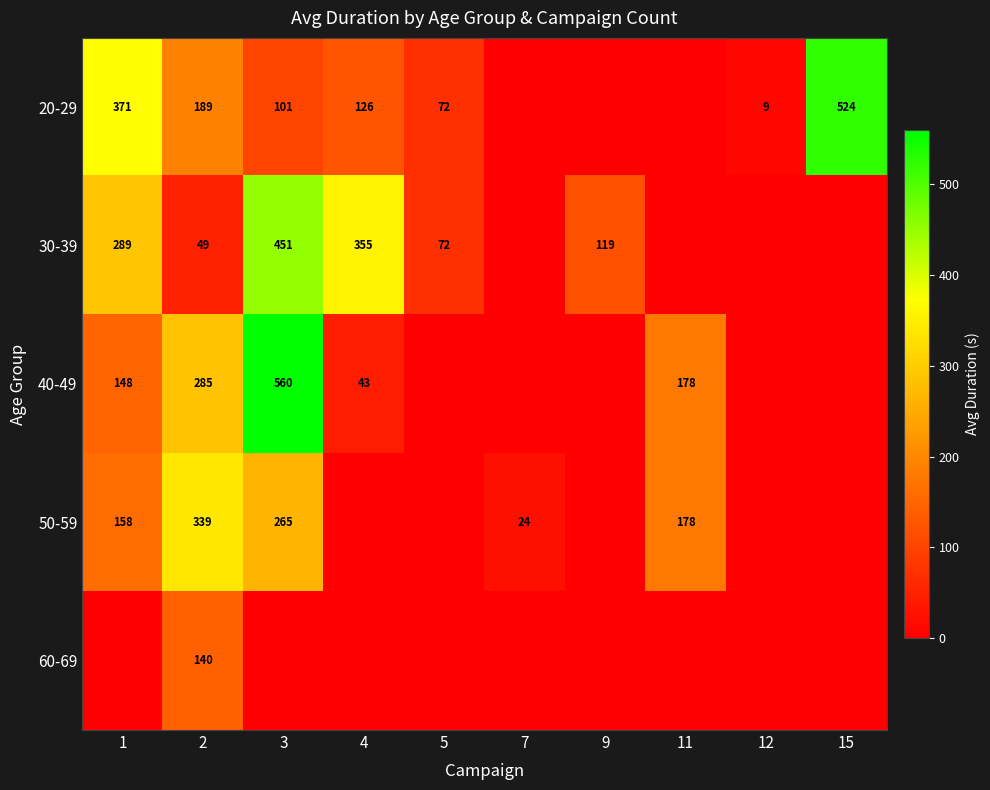

Between 3 and 15, which is larger?

15